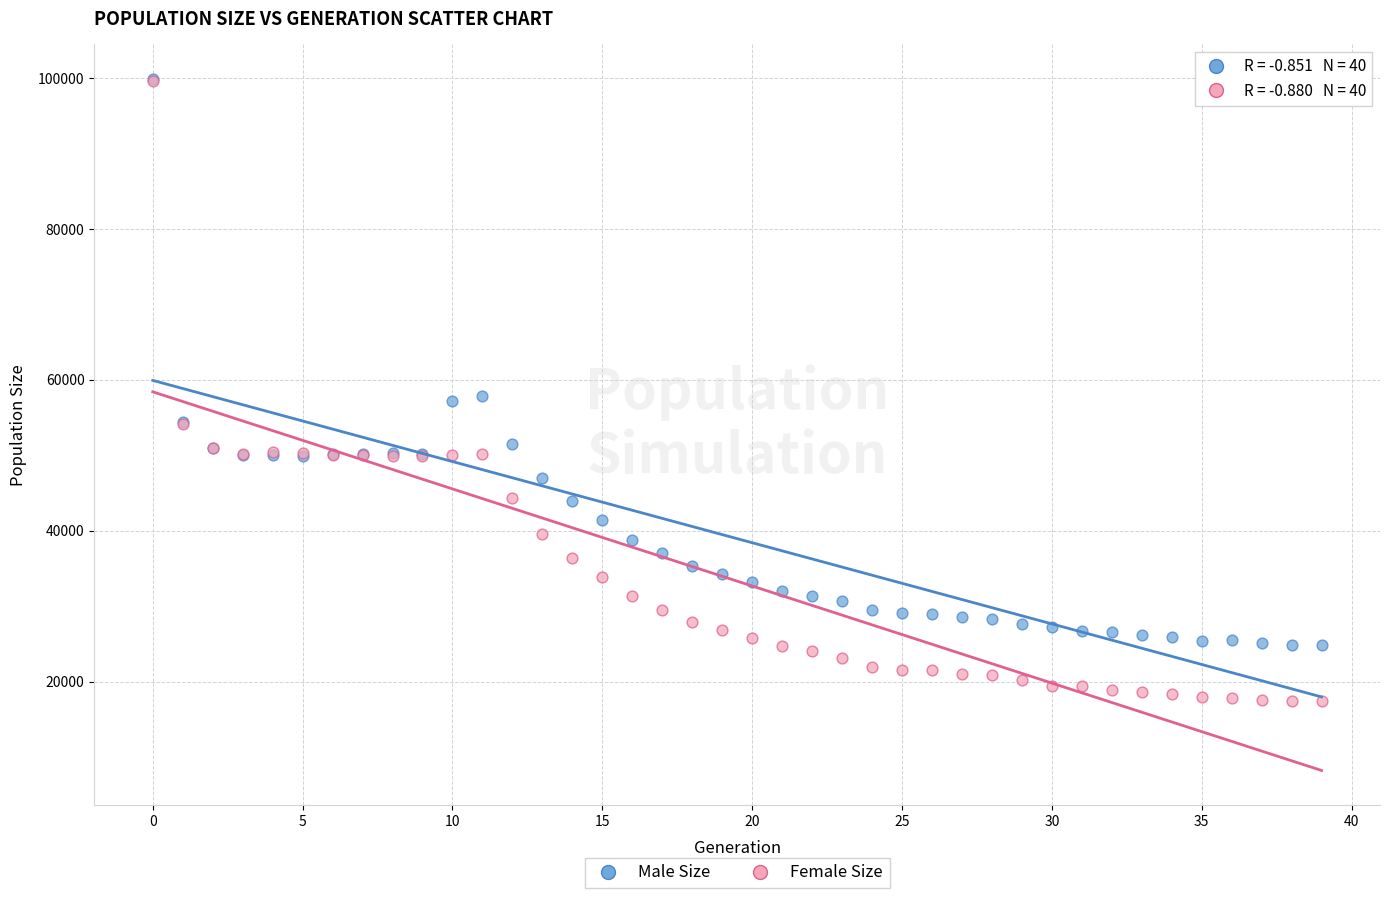

What are all the series names shown in the legend?

Male Size, Female Size